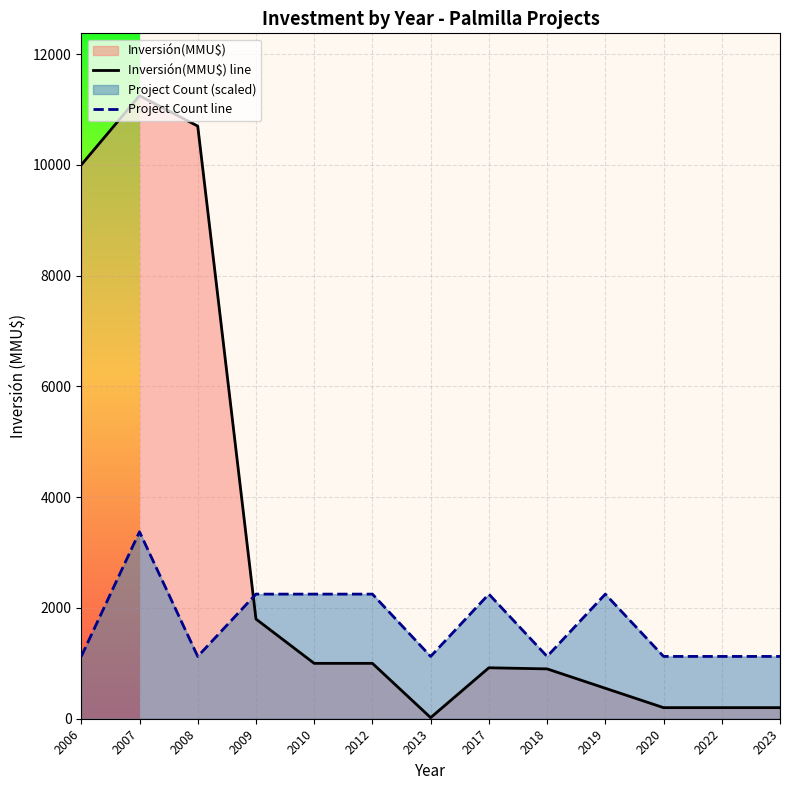

Which series changed the most between 2010 and 2012?

Inversión(MMU$) line